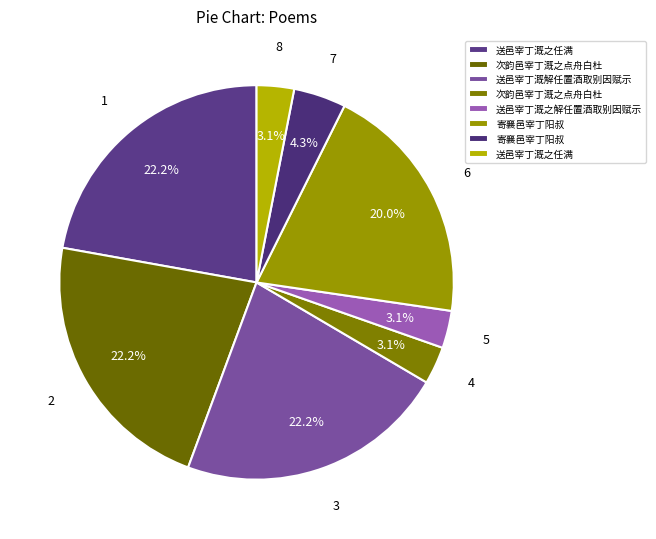

Rank the categories by value from highest to lowest.

送邑宰丁溉之任满, 送邑宰丁溉解任置酒取别因赋示, 次韵邑宰丁溉之点舟白杜, 寄襄邑宰丁阳叔, 寄襄邑宰丁阳叔, 次韵邑宰丁溉之点舟白杜, 送邑宰丁溉之解任置酒取别因赋示, 送邑宰丁溉之任满